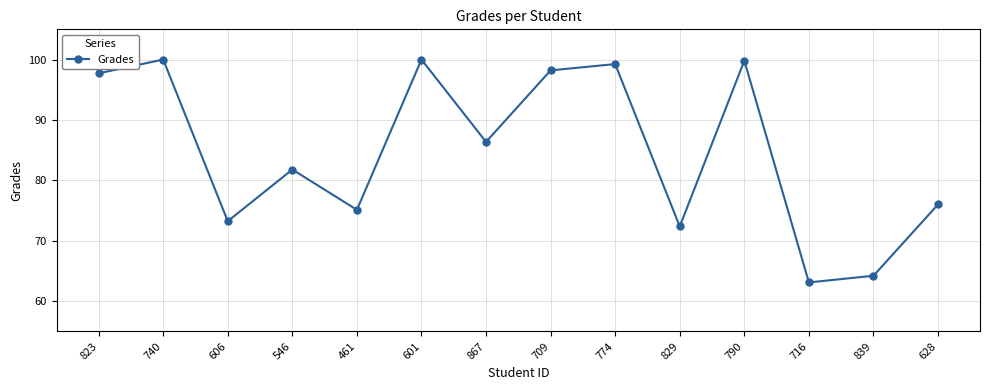

What is the change in value from 867 to 829?

-14.0